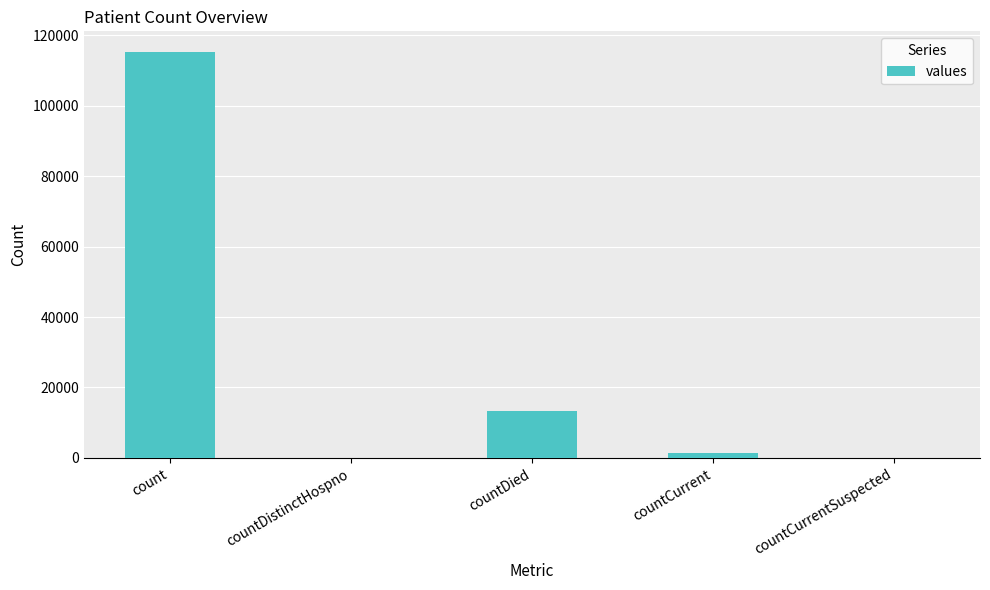

Which has a higher value, count or countDistinctHospno?

count